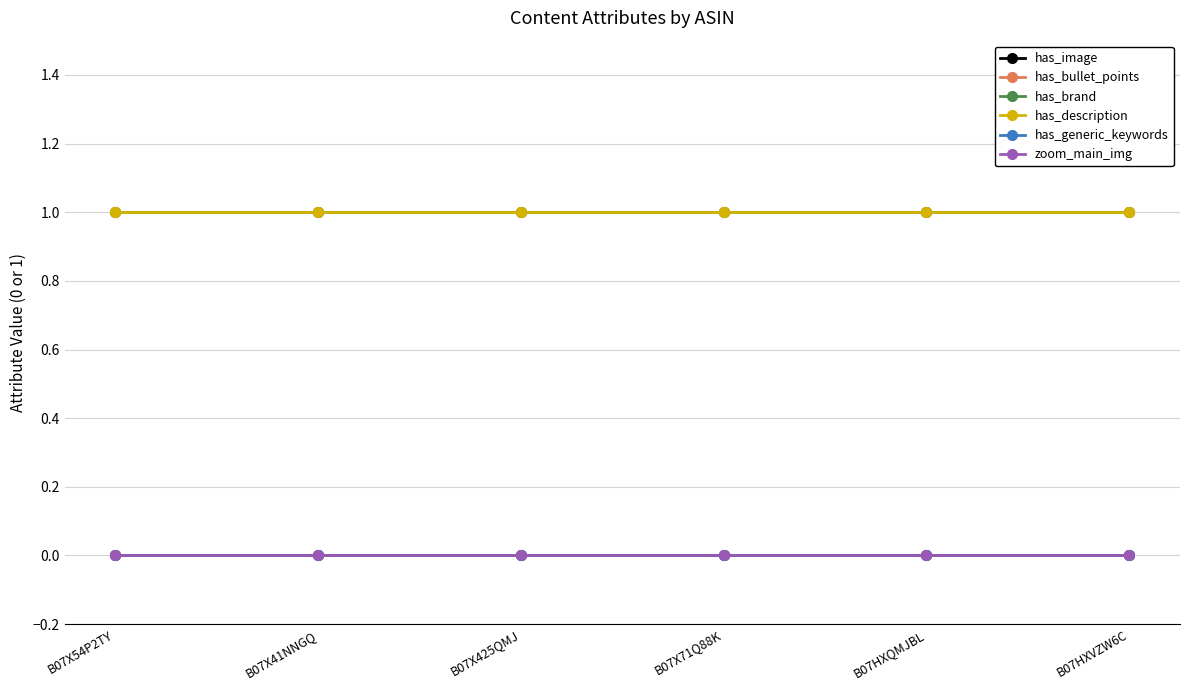

Is this an area chart (filled region under the line)?

No